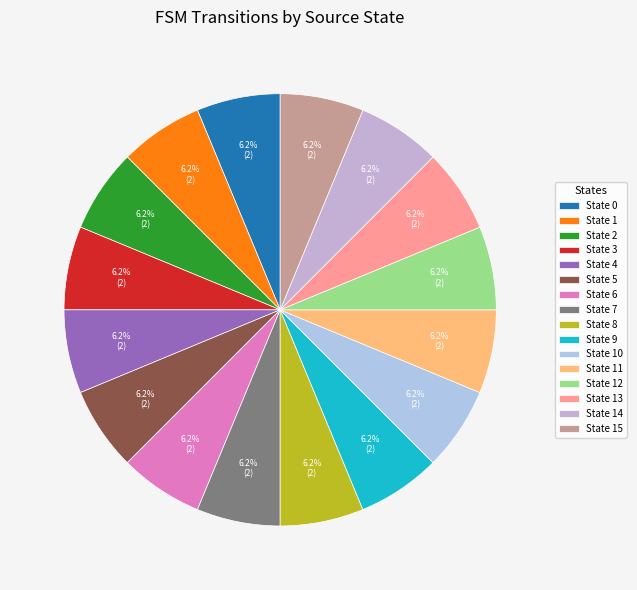

Does State 11 represent more than half of the total?

No